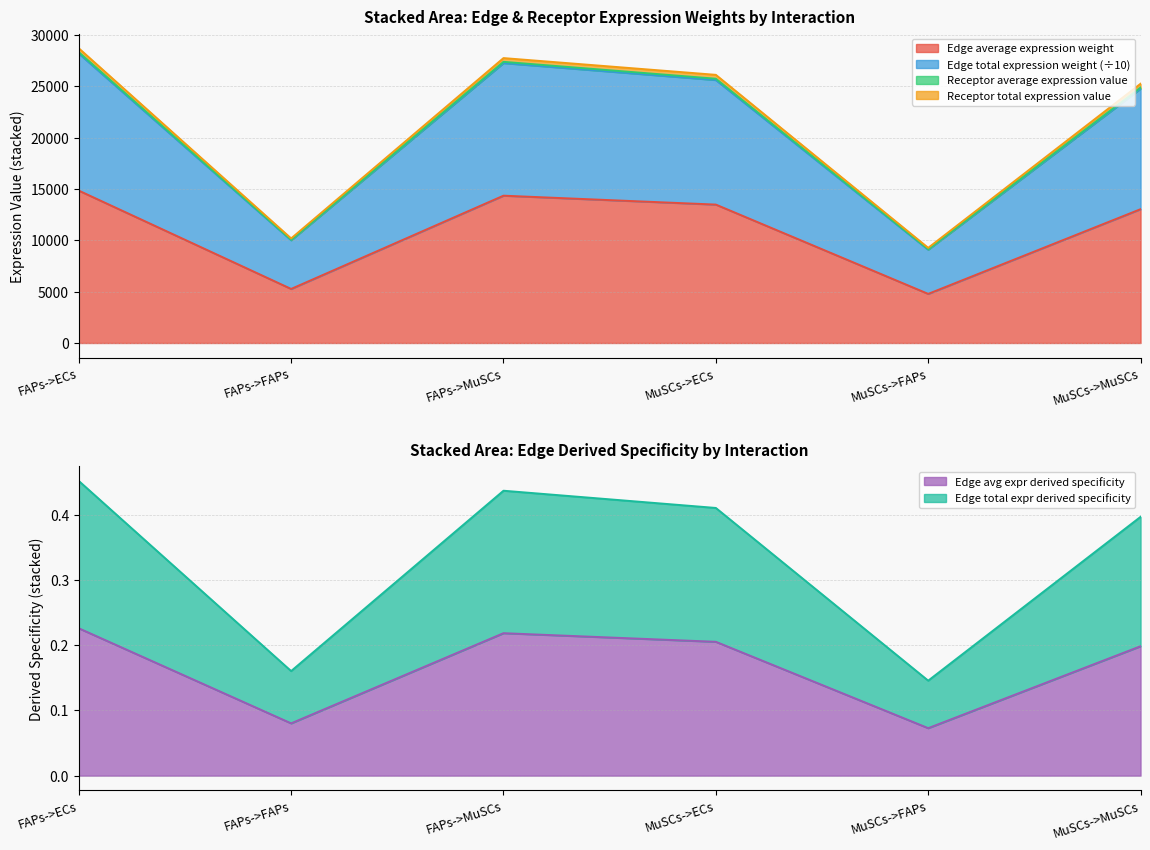

What is the highest value of the Edge total expr derived specificity series?

0.5